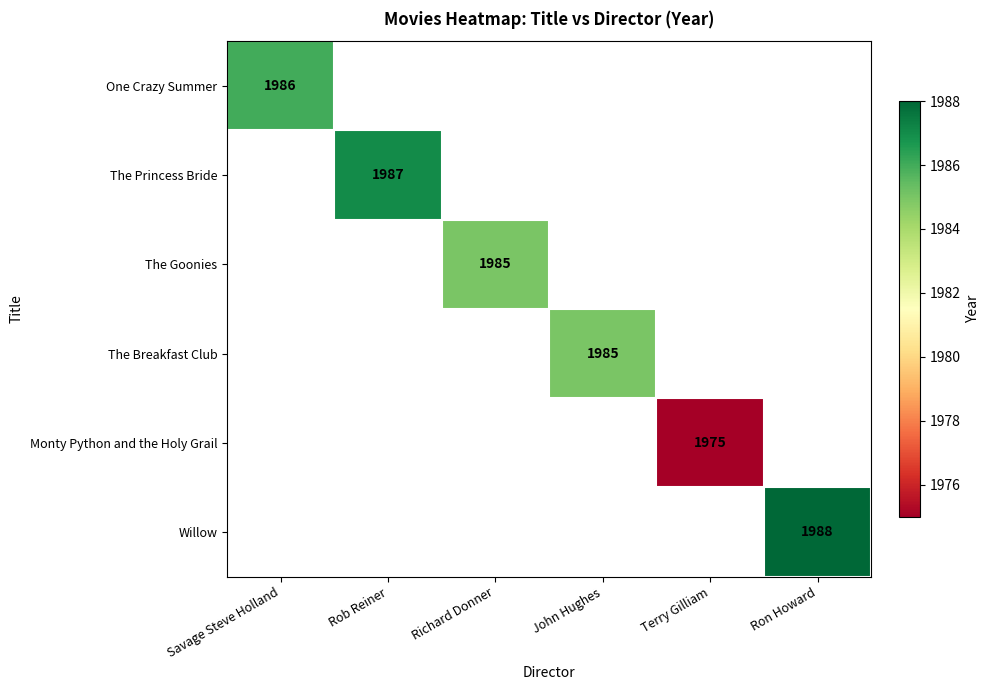

The Monty Python and the Holy Grail series shows 1975 at Terry Gilliam. True or false?

True